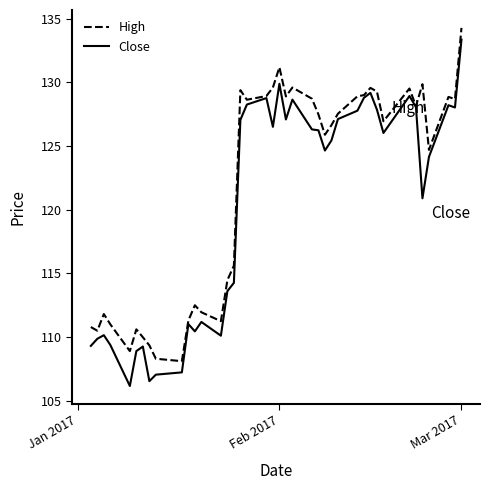

List the series in order of their overall mean, lowest first.

Close, High